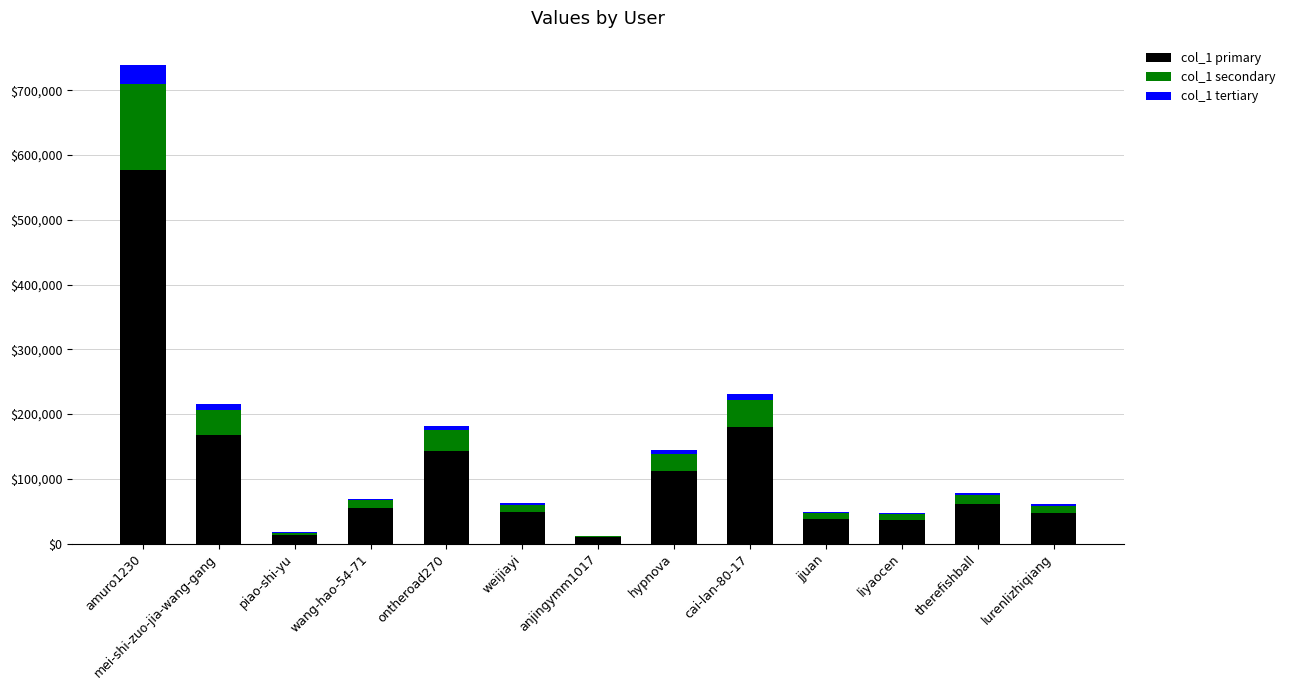

Are the bars grouped side by side (vs. stacked)?

No